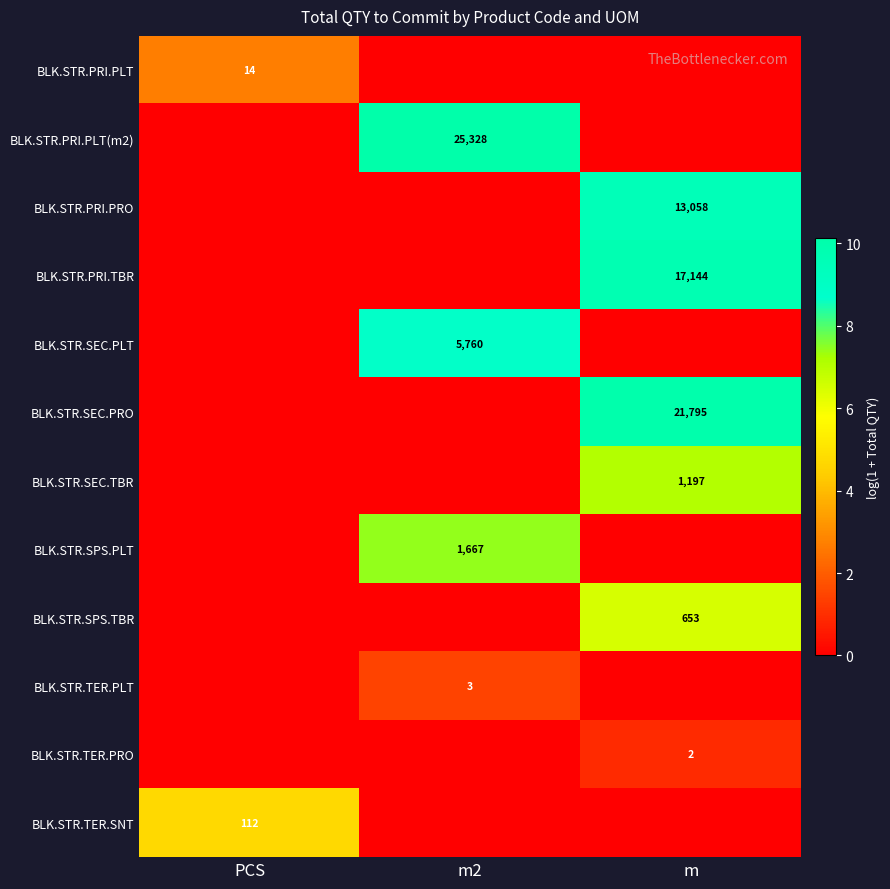

Is it true that BLK.STR.SEC.PLT equals 9409 at m2?

False